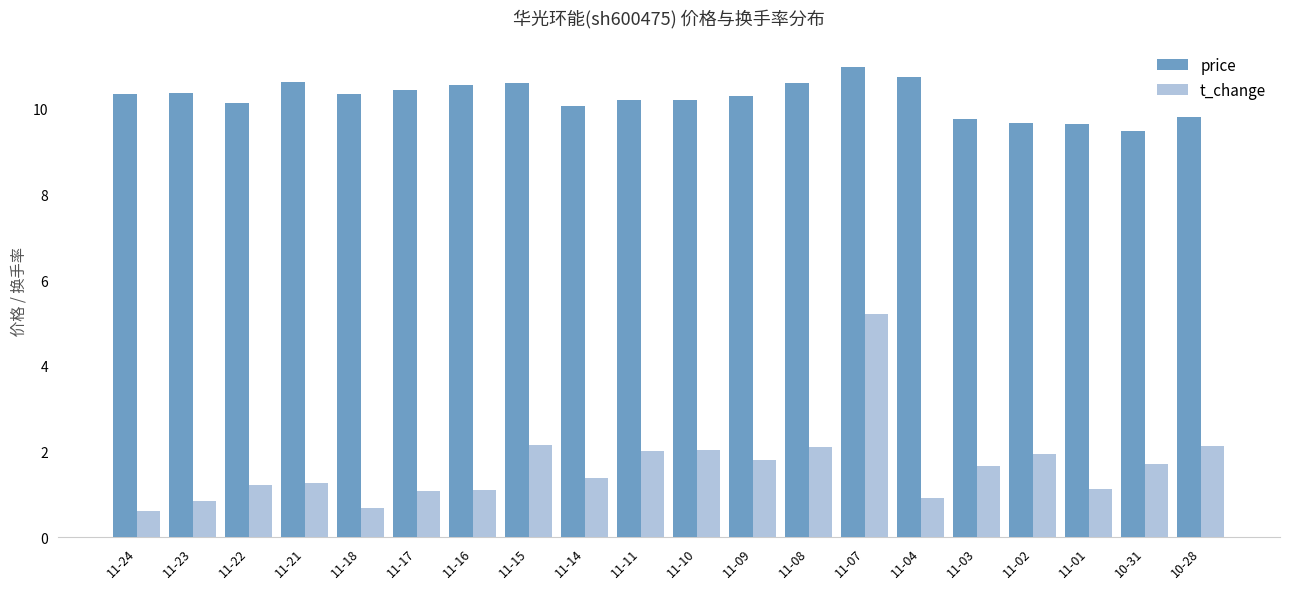

What is the difference between the highest and lowest values at 11-11?

8.2